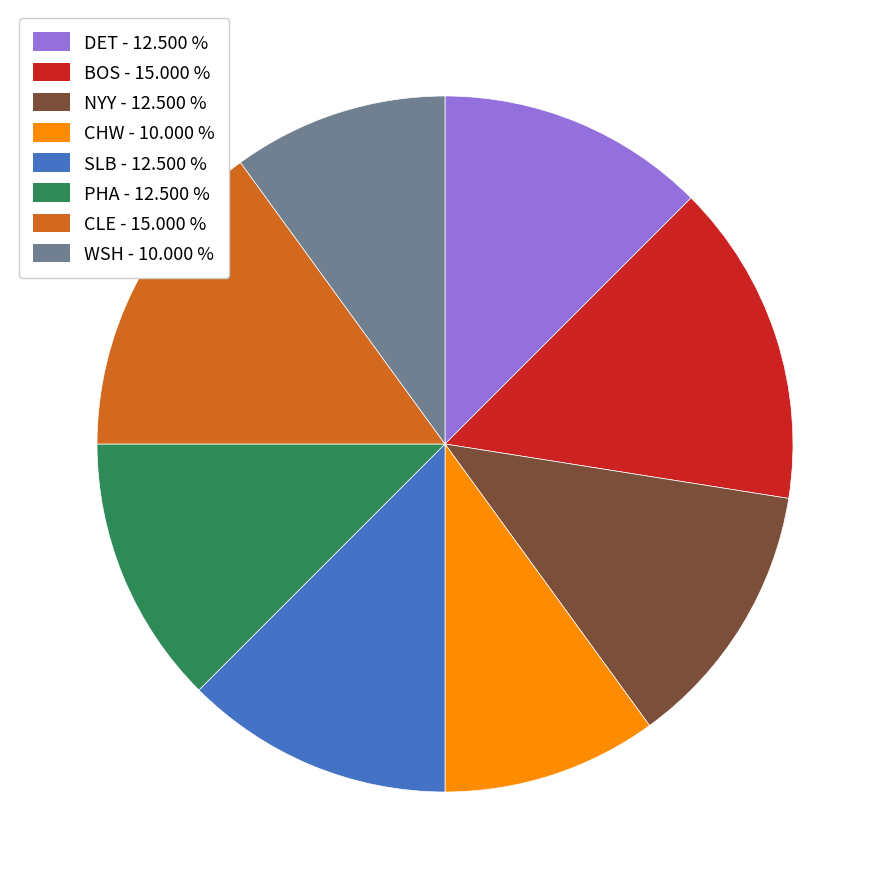

What is the ratio of the value at CLE to the value at PHA?

1.2